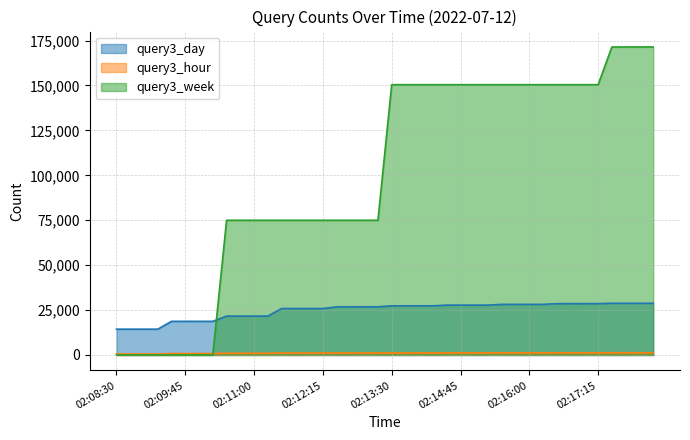

True or false: query3_week has more than 2 interior local peaks.

False